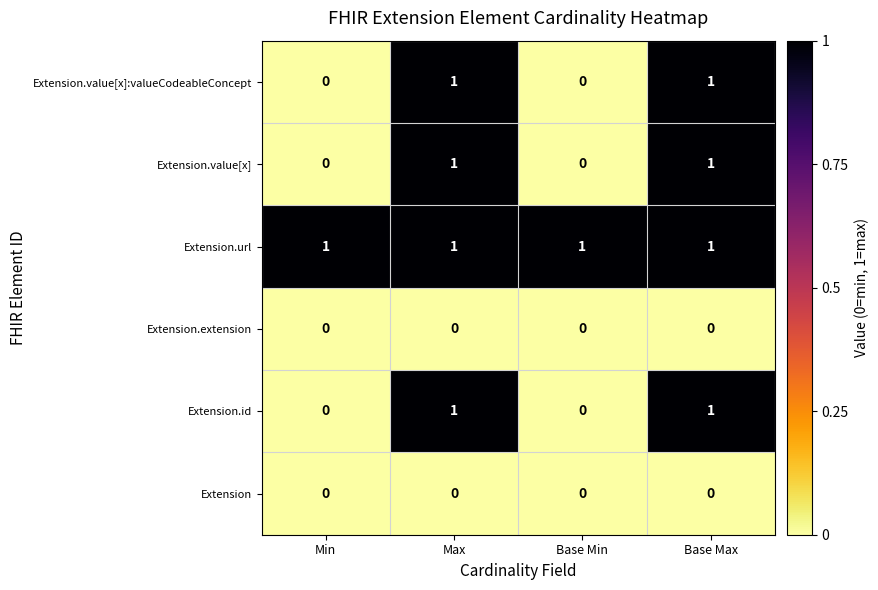

Reading left to right, list all the values displayed in this chart.

Extension.value[x]:valueCodeableConcept: Min=0	Max=1	Base Min=0	Base Max=1
Extension.value[x]: Min=0	Max=1	Base Min=0	Base Max=1
Extension.url: Min=1	Max=1	Base Min=1	Base Max=1
Extension.extension: Min=0	Max=0	Base Min=0	Base Max=0
Extension.id: Min=0	Max=1	Base Min=0	Base Max=1
Extension: Min=0	Max=0	Base Min=0	Base Max=0